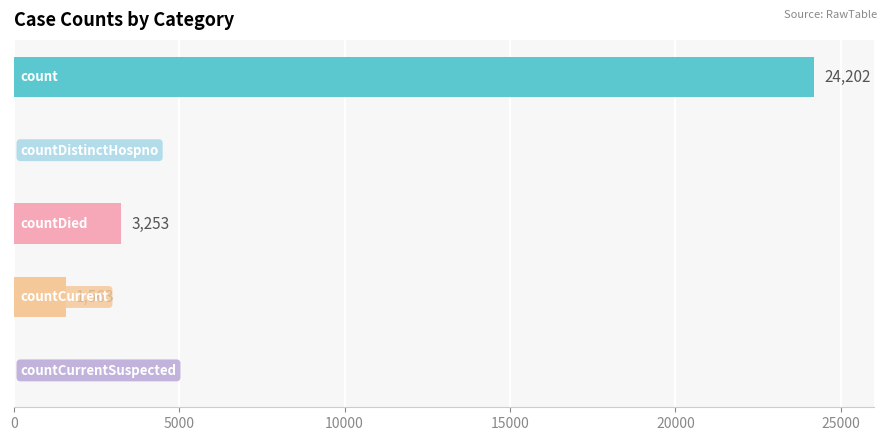

What is the maximum value shown in the chart?

24202